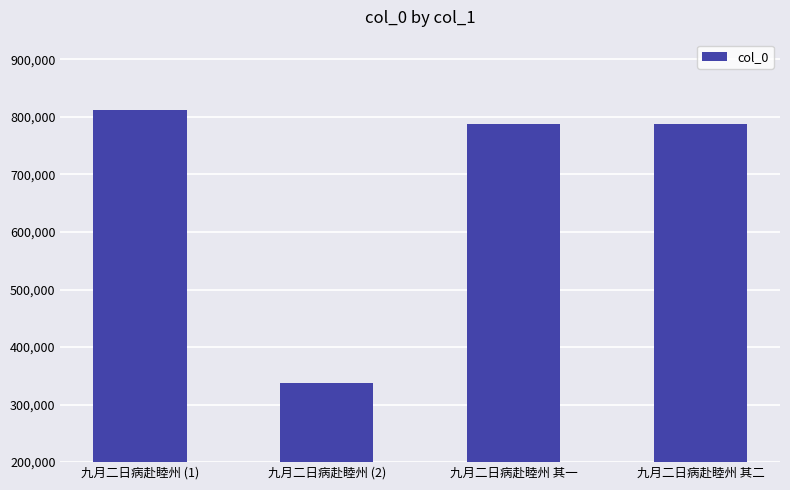

What is the sum of all values?

2725726